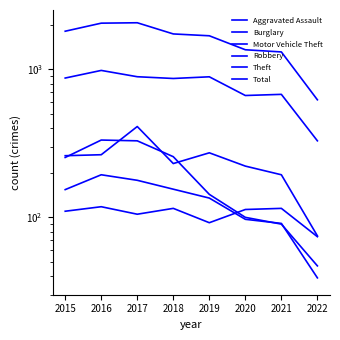

What is the difference between the maximum and minimum values in the Burglary series?

286